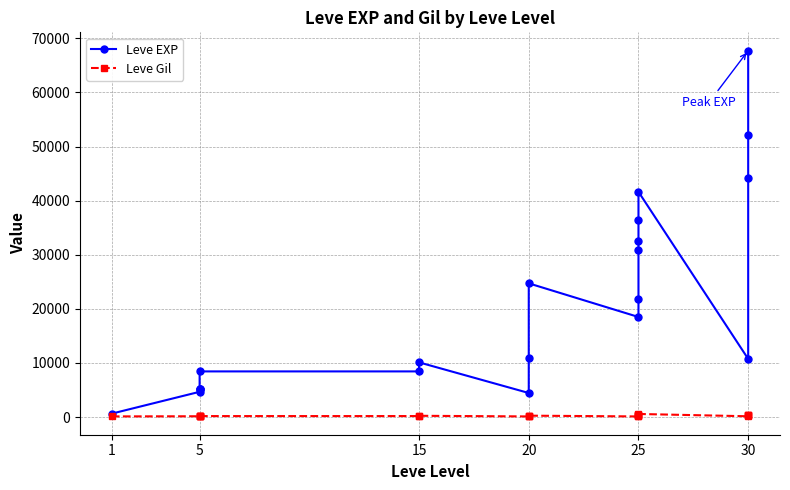

True or false: Leve Gil has more than 2 points higher than both neighbors.

True